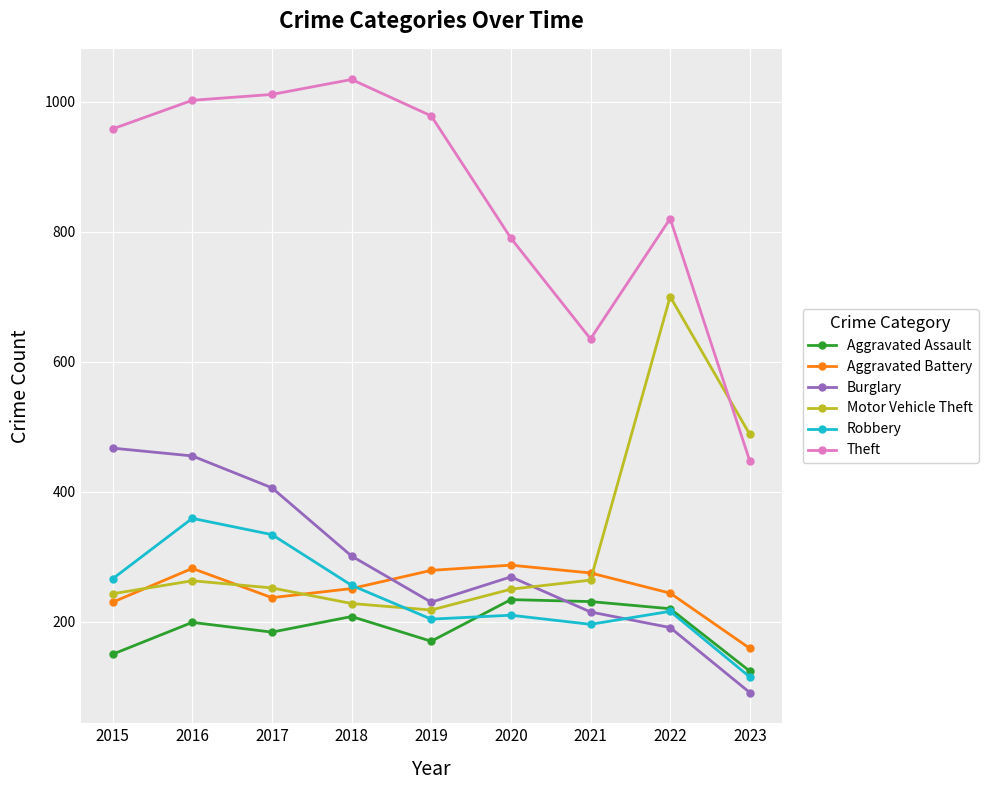

What is the difference between the highest and lowest values at 2015?

808